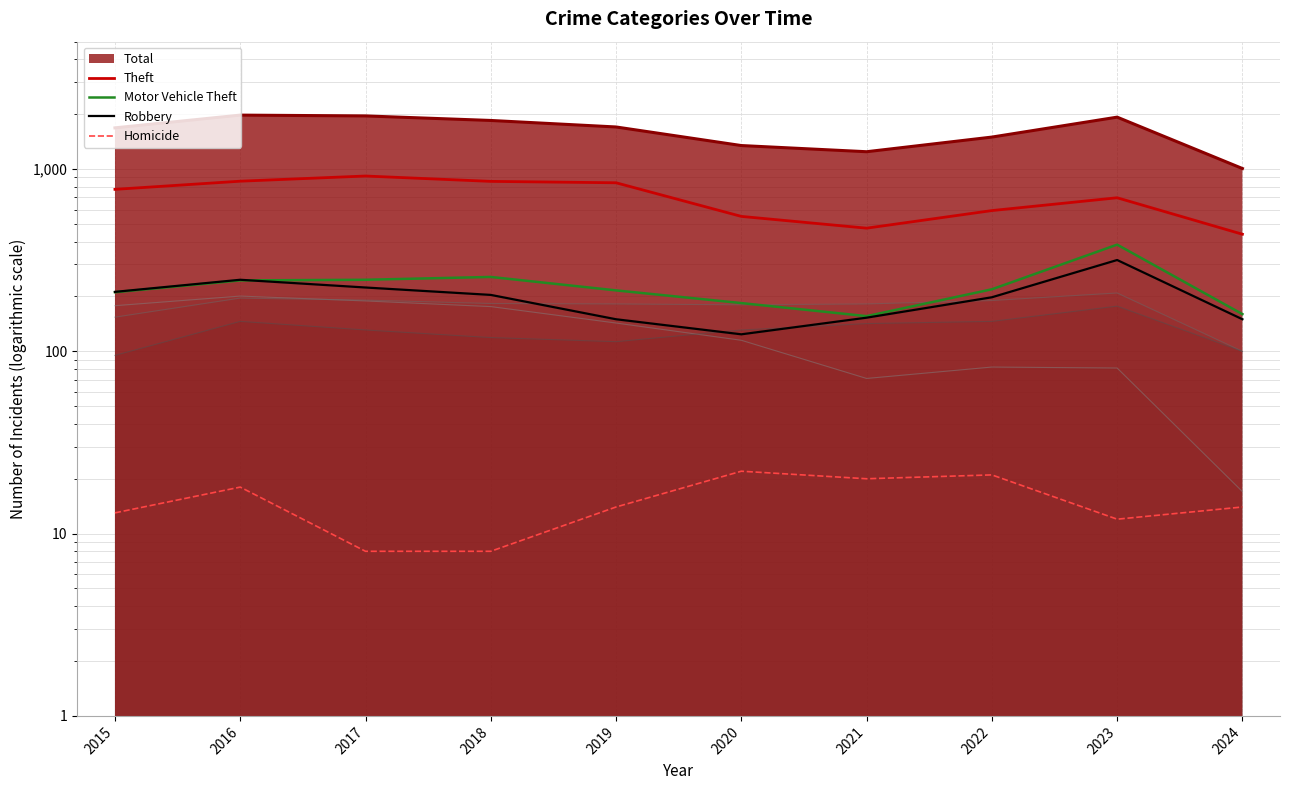

In Homicide, how many points are higher than both neighbors (excluding endpoints)?

3